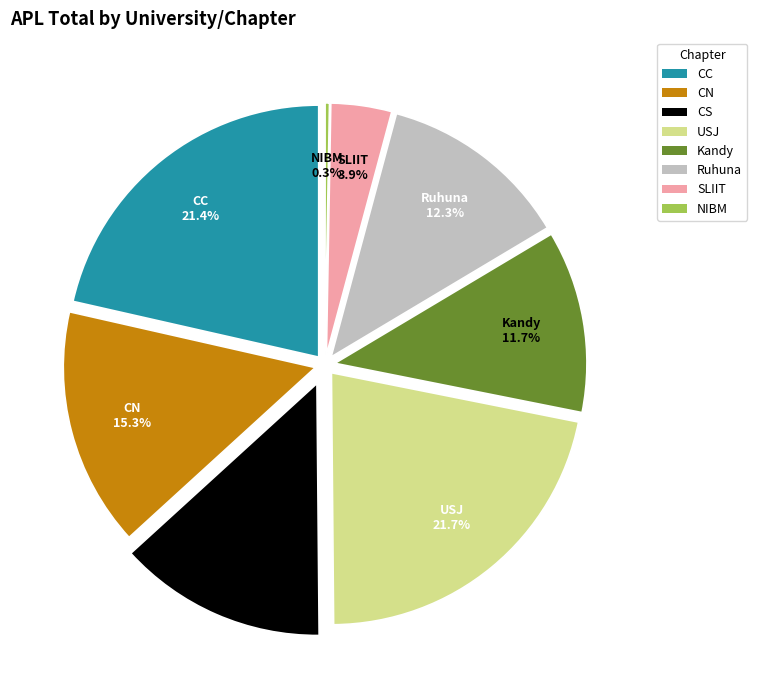

Is USJ the majority of the pie?

No